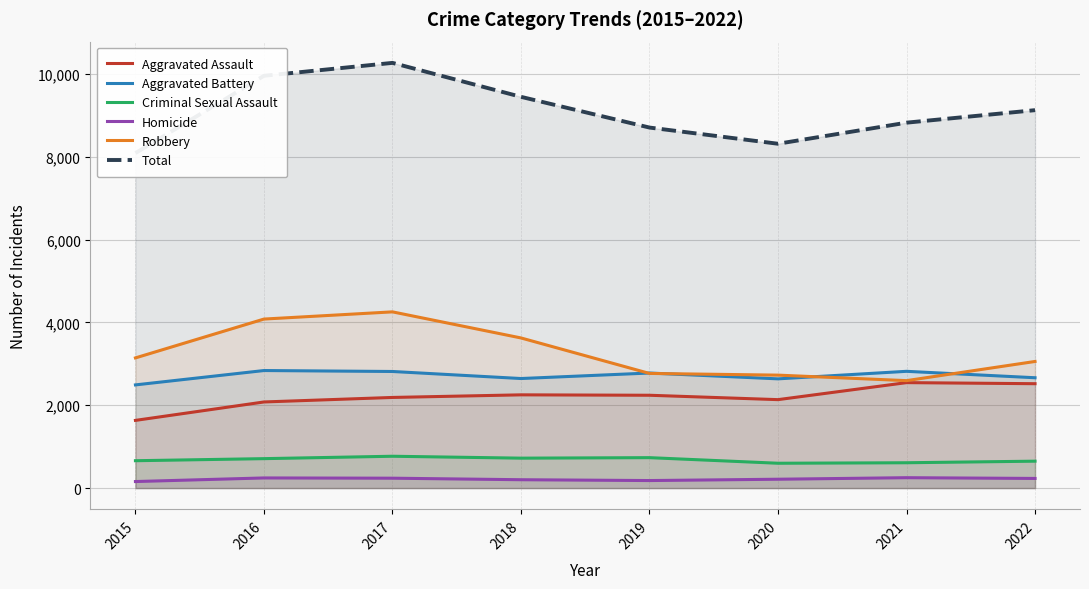

Where does the Robbery series first go above 3144?

2016